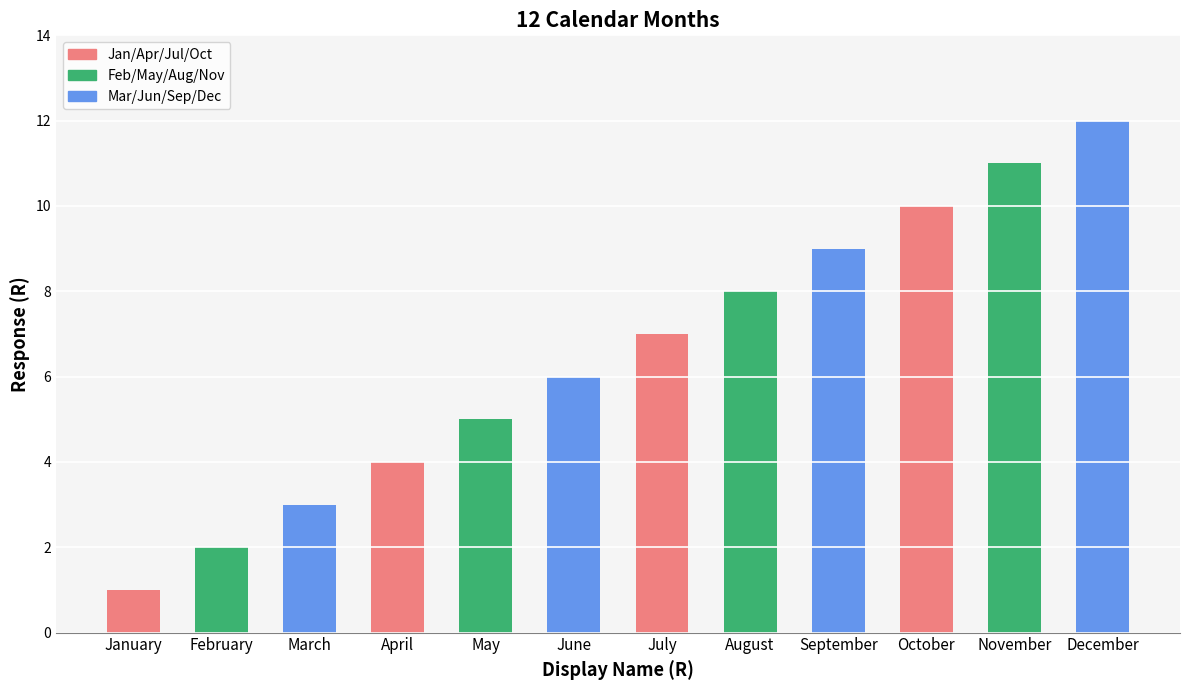

What is the greatest value displayed?

12